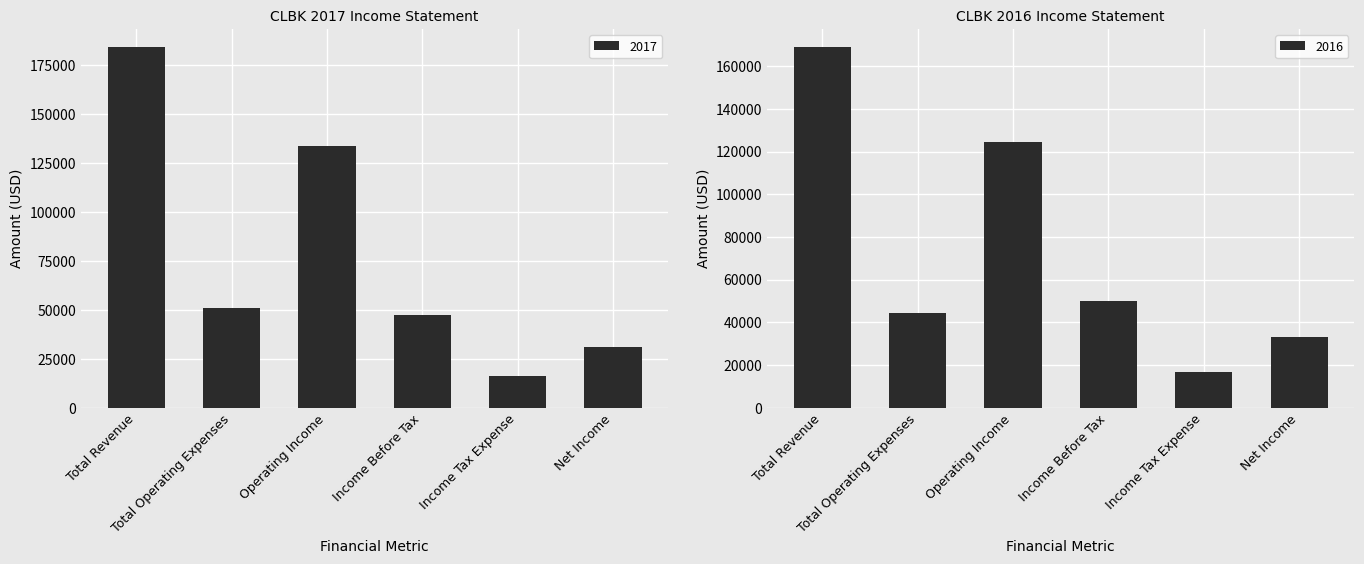

How many values in the 2017 series are below 50900?

3